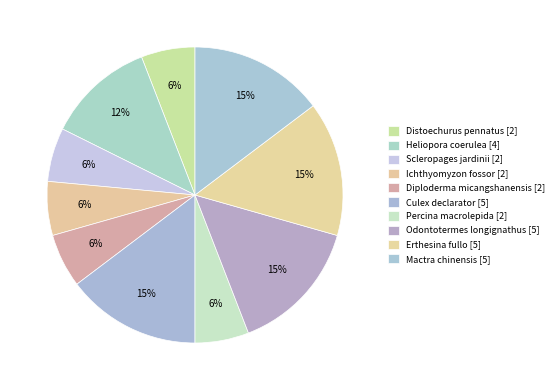

Is it true that Odontotermes longignathus is 2% of the pie?

False